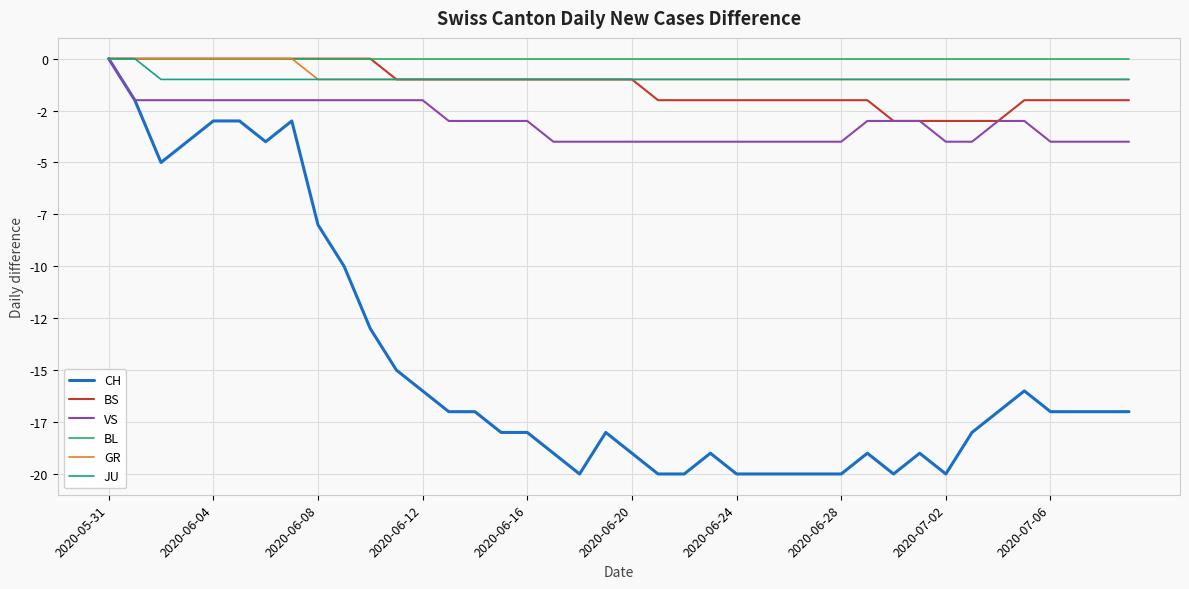

True or false: BL and JU cross at least once.

False